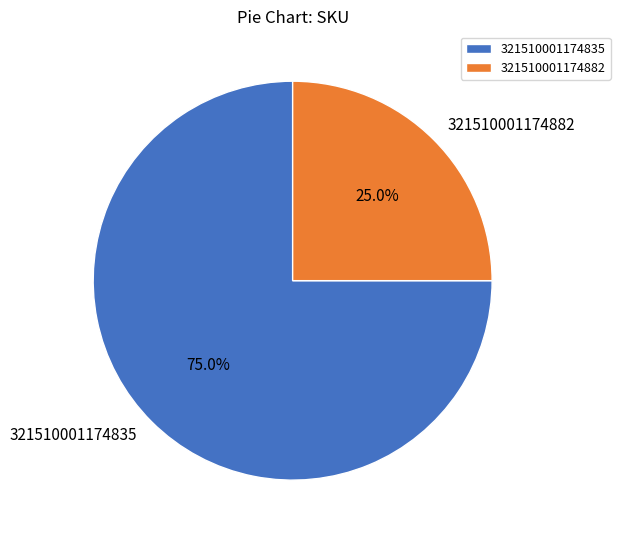

Which category has the smallest portion of the pie?

321510001174882